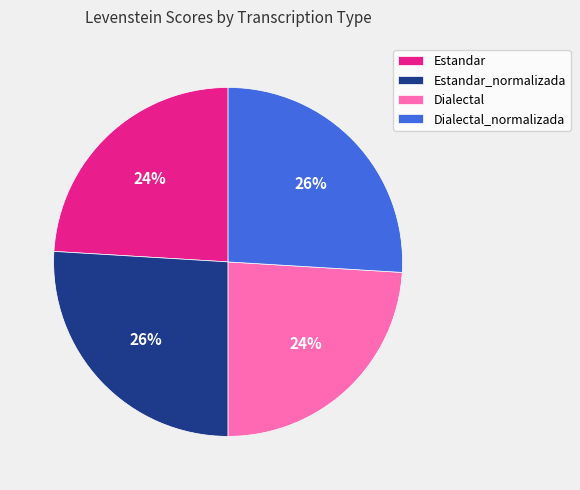

The Dialectal_normalizada slice represents 12% of the pie. True or false?

False